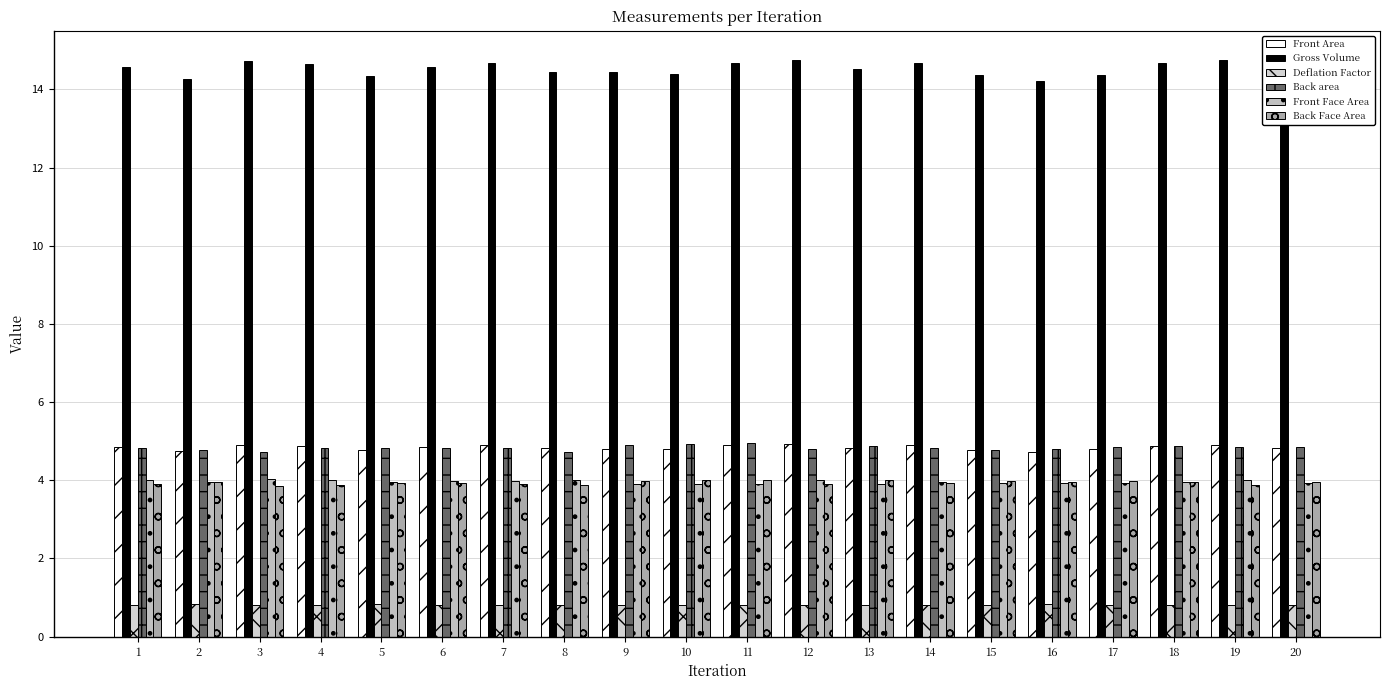

Which has a higher value, 19 or 16?

19